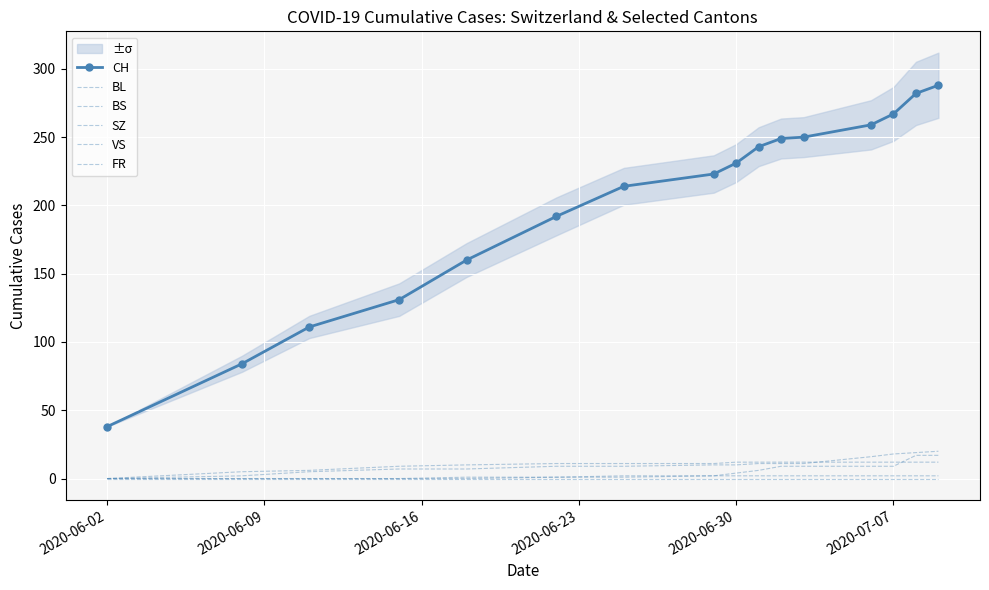

Which series changed the most between 2020-06-30 and 2020-07-07?

CH